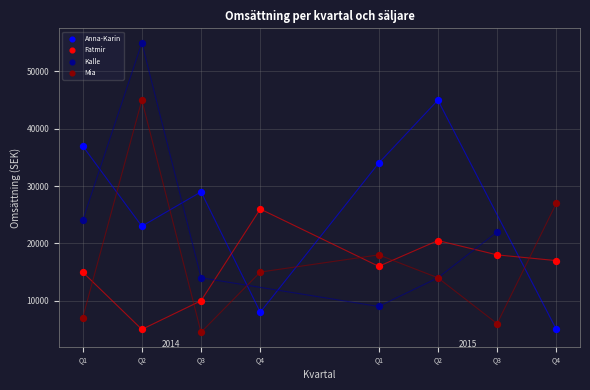

Which series has the widest spread of Y values?

Kalle